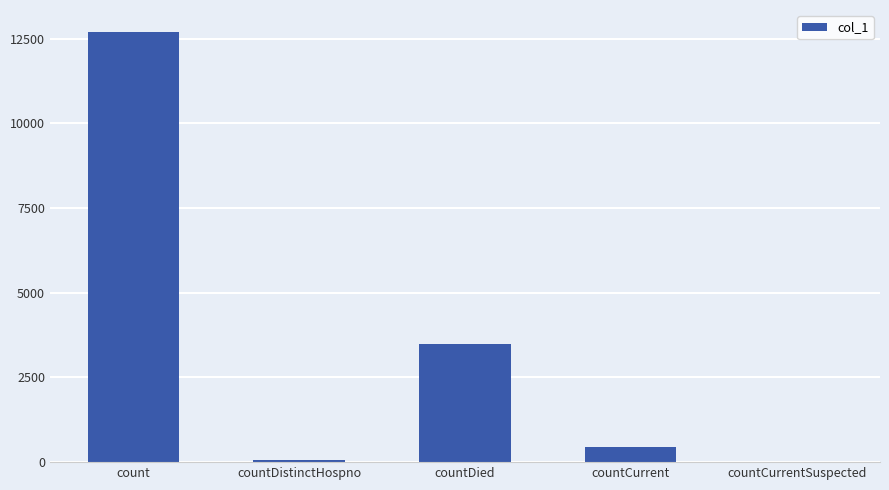

Reading left to right, extract all data points from this chart.

count=12710	countDistinctHospno=76	countDied=3487	countCurrent=447	countCurrentSuspected=0